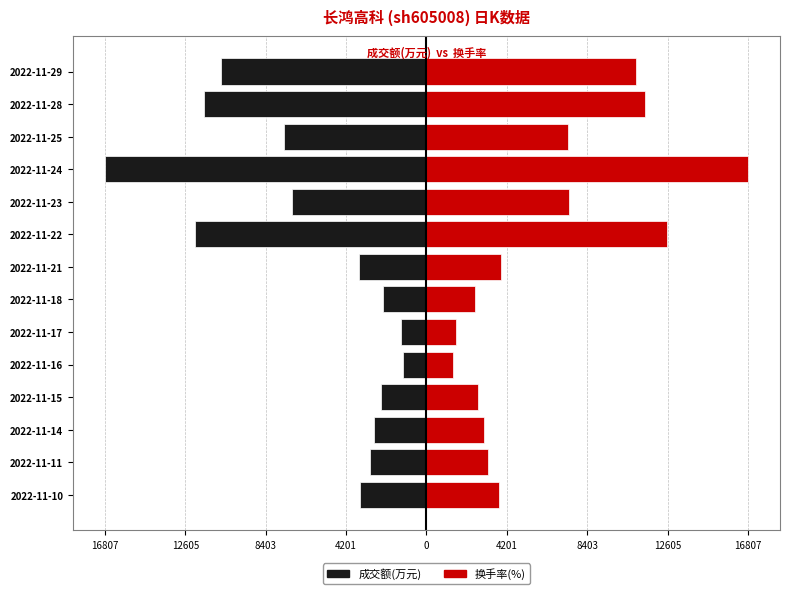

How many series are shown in this chart?

2